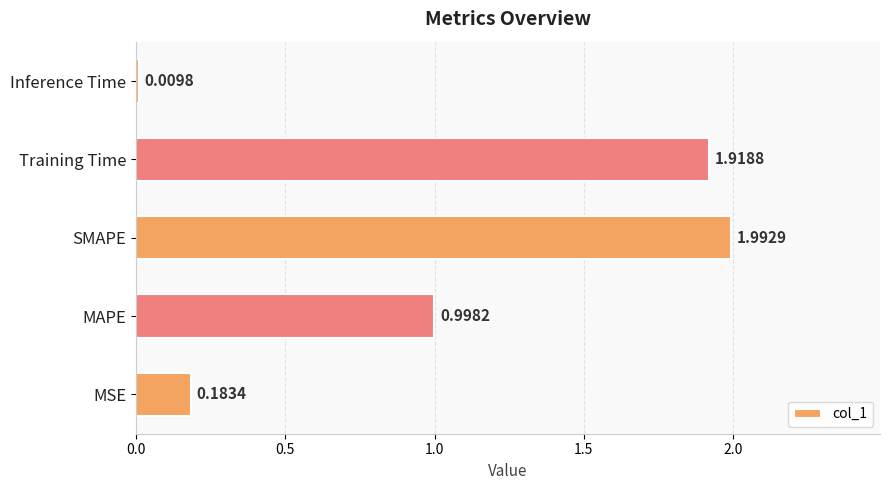

Where is the data nearest to the value 1?

MAPE